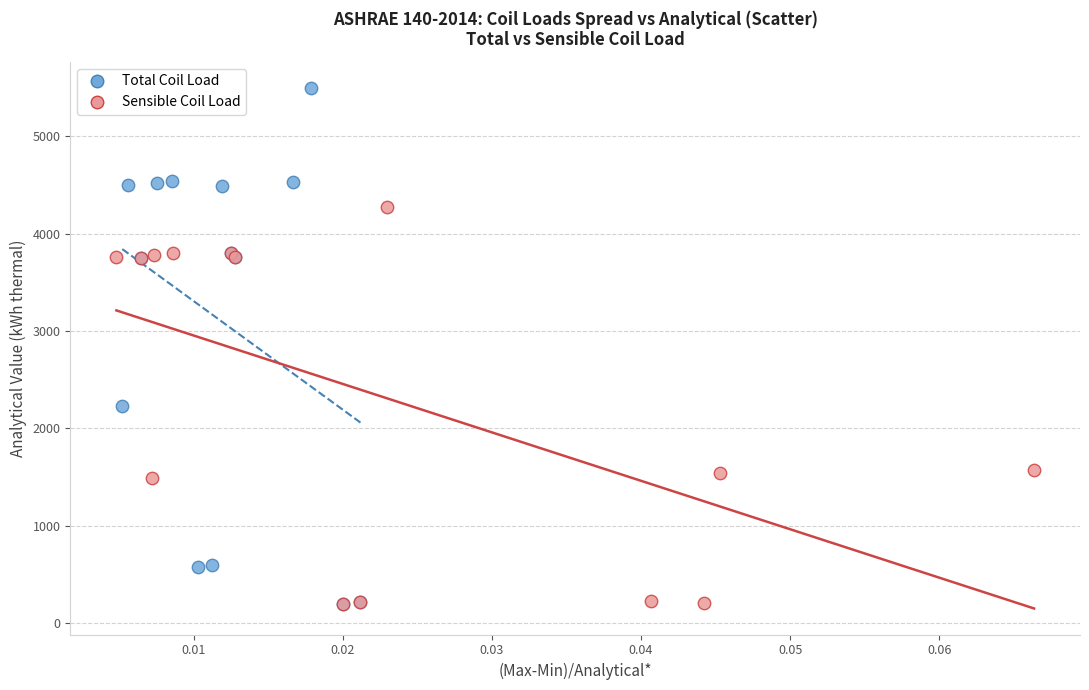

What are all the series names shown in the legend?

Total Coil Load, Sensible Coil Load